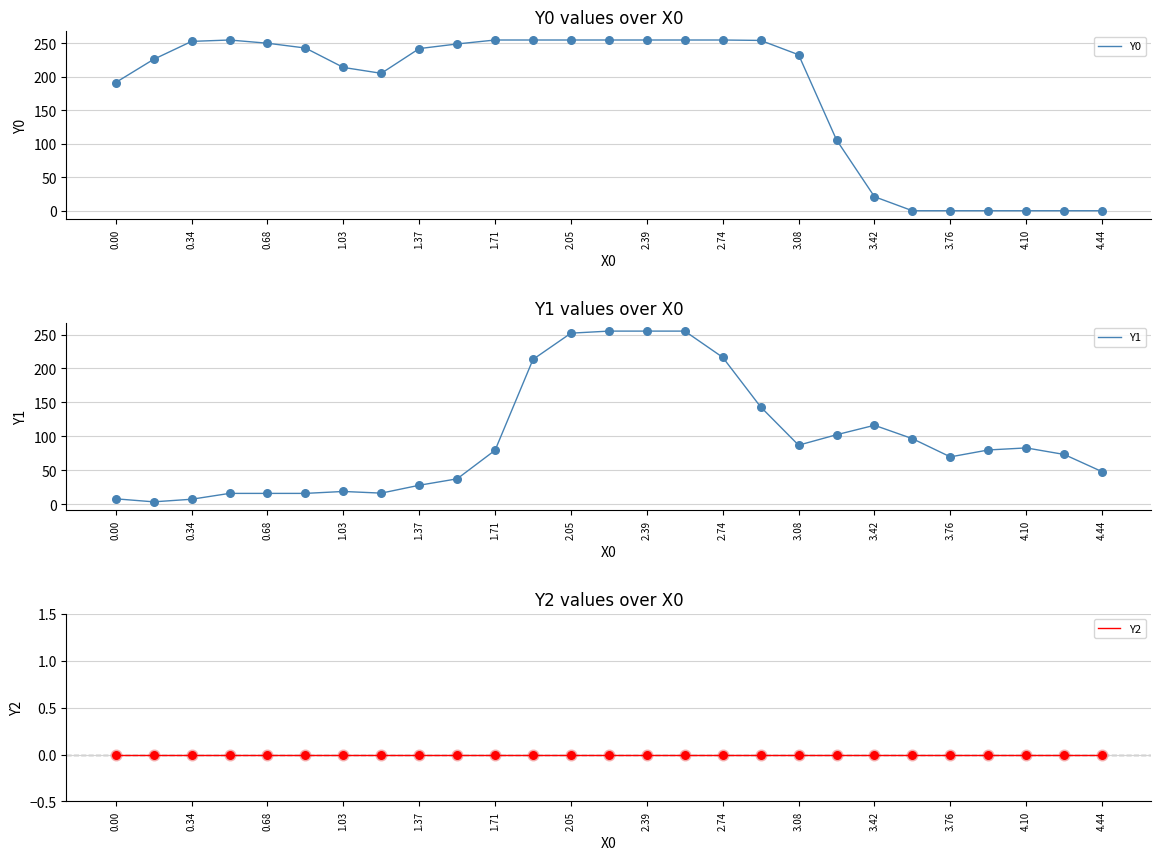

Which series reaches the maximum Y coordinate?

Y0